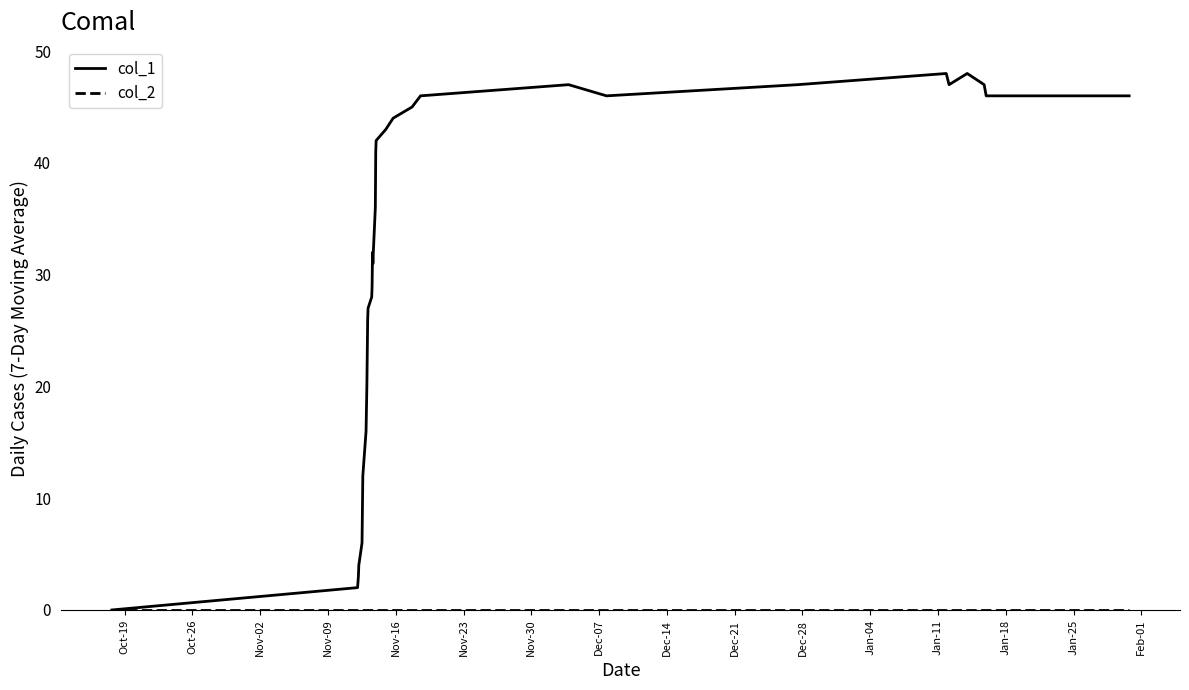

What is the highest value of the col_1 series?

48